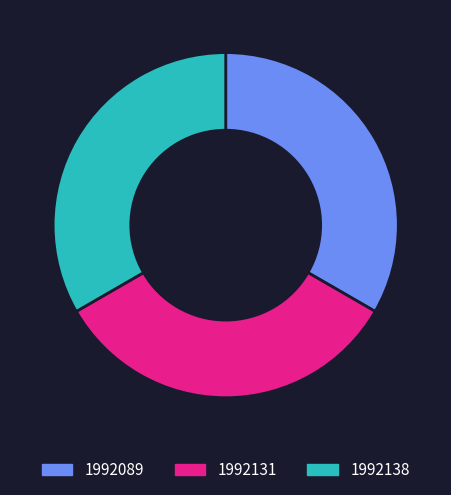

Count the number of slices in the pie.

3